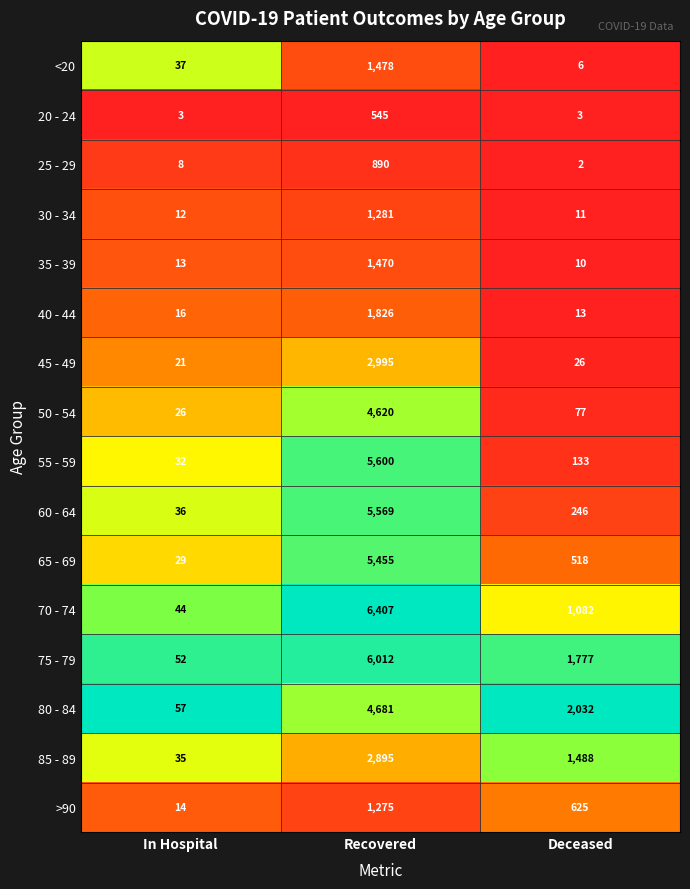

The value of 75 - 79 at Deceased is 523. True or false?

False